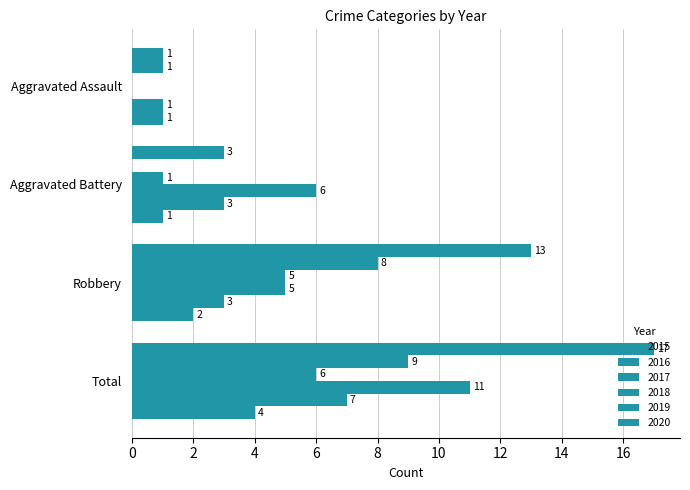

What is the sum of all 2017 values?

12